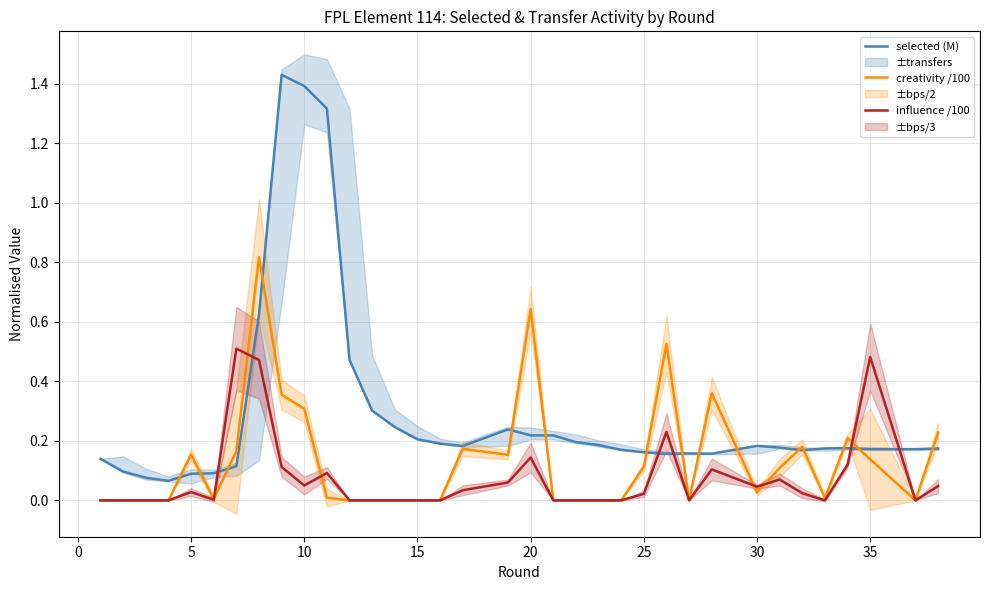

After their last crossing, which series has the higher values: influence /100 or selected (M)?

selected (M)